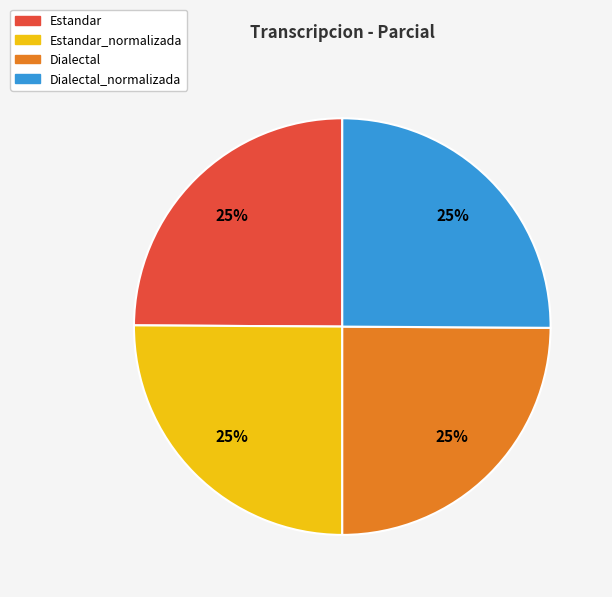

Does any single category account for the majority?

No